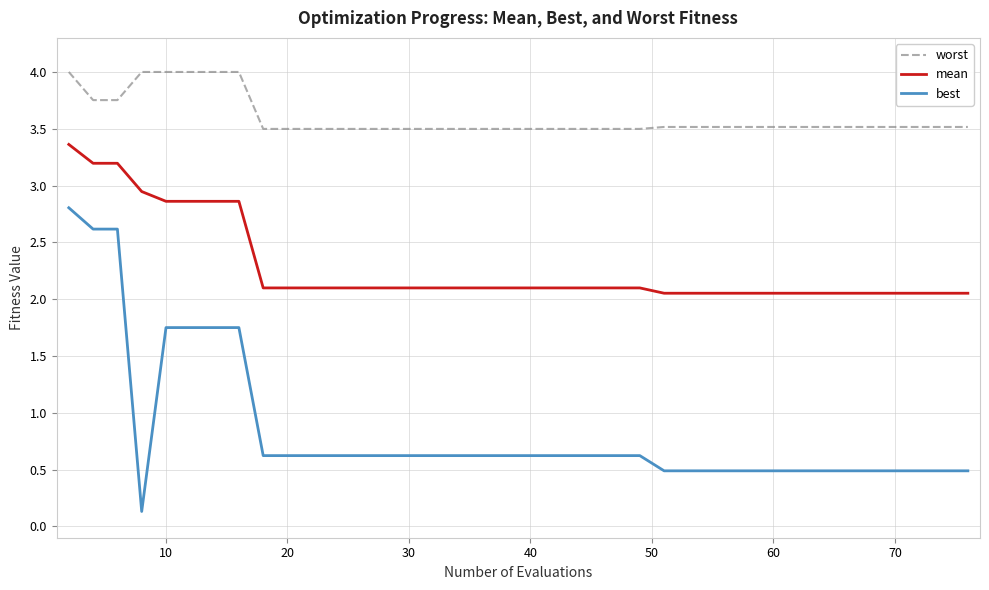

What is the difference between the maximum and minimum values in the best series?

2.7